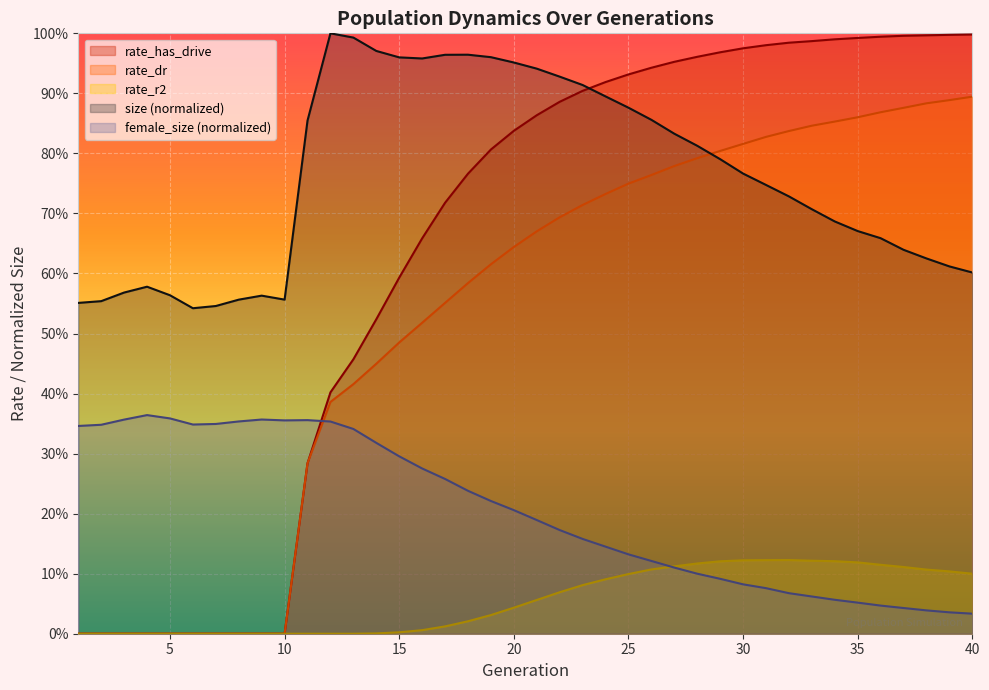

At which category is the sum across all series the highest?

26